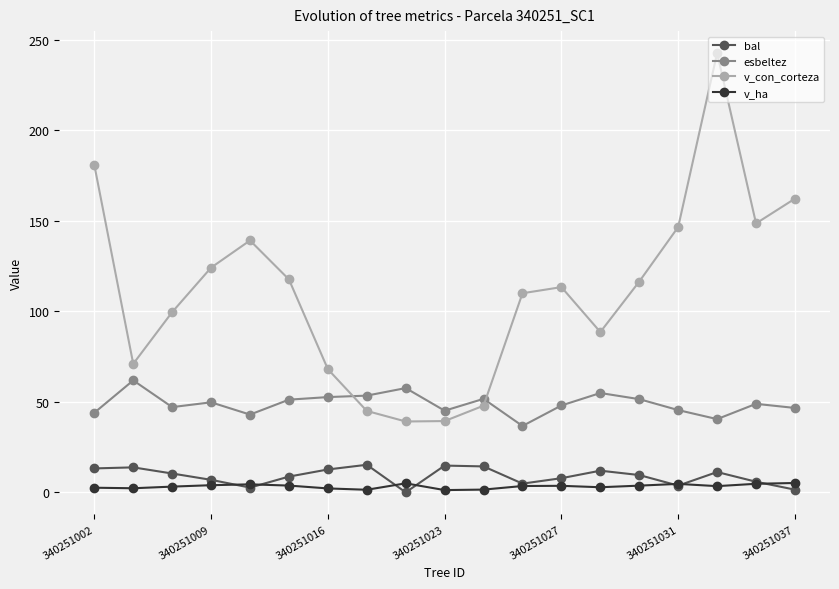

What is the difference between the maximum and minimum values in the v_ha series?

3.9